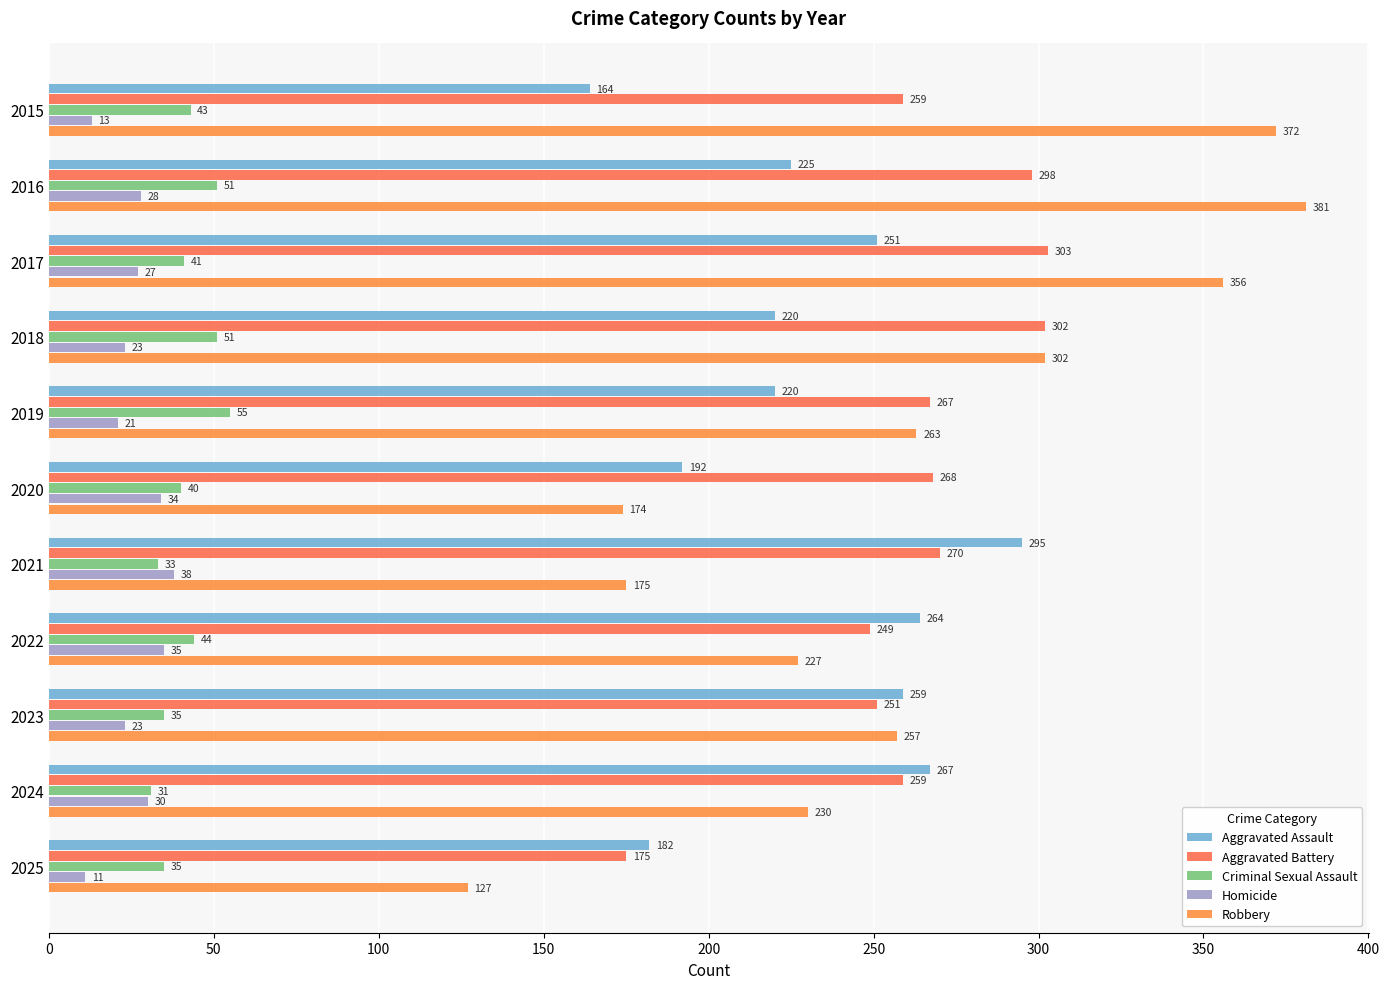

How many categories are shown in the chart?

11